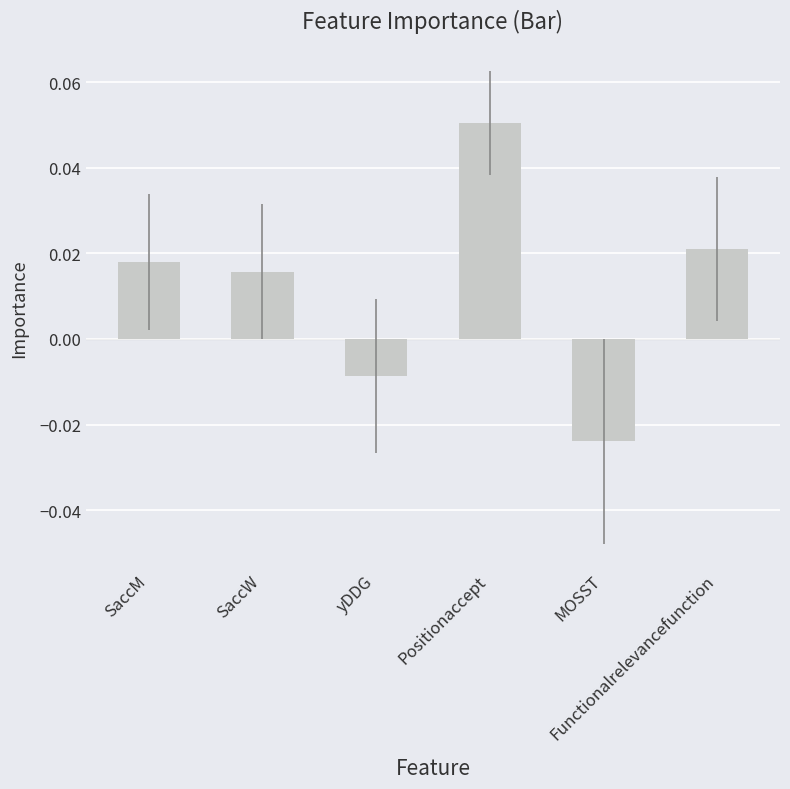

Count the values in the range 0 to 1.

4